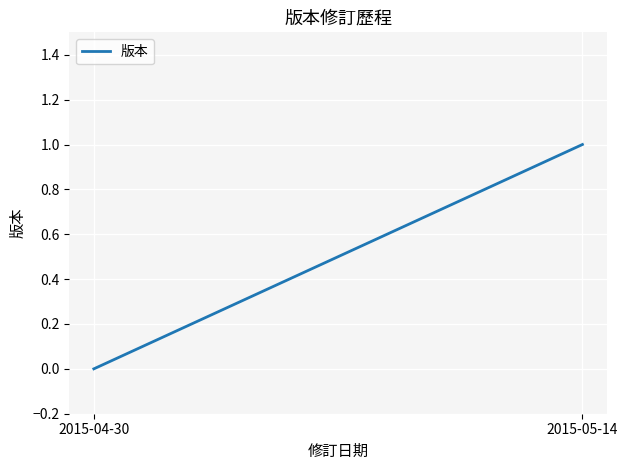

What is the change in value from 2015-04-30 to 2015-05-14?

+1